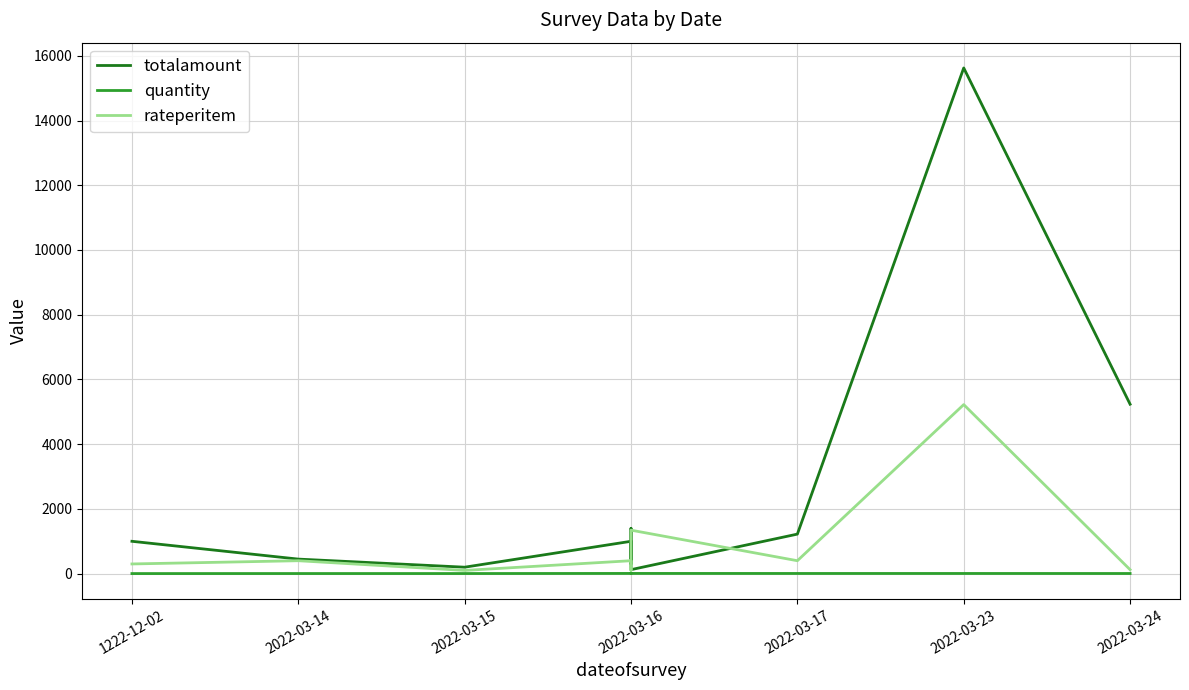

Which series ends up on top after the final intersection of rateperitem and totalamount?

totalamount